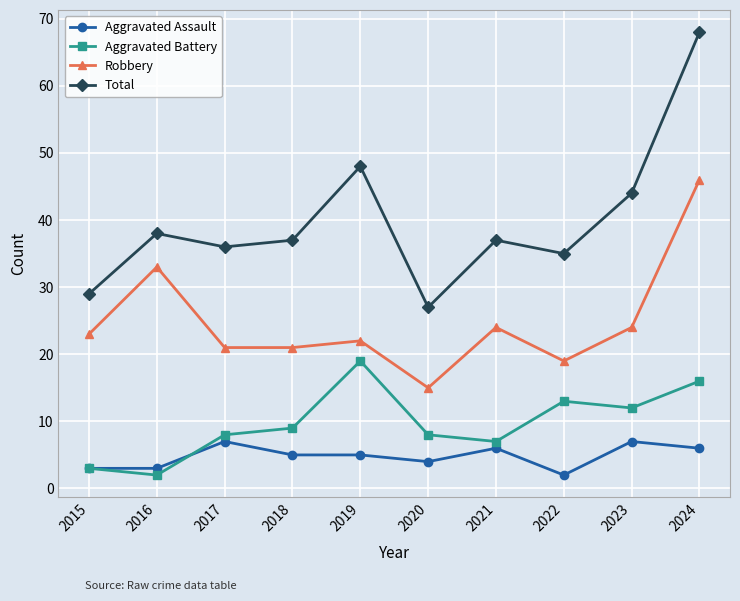

True or false: Robbery and Total cross at least once.

False